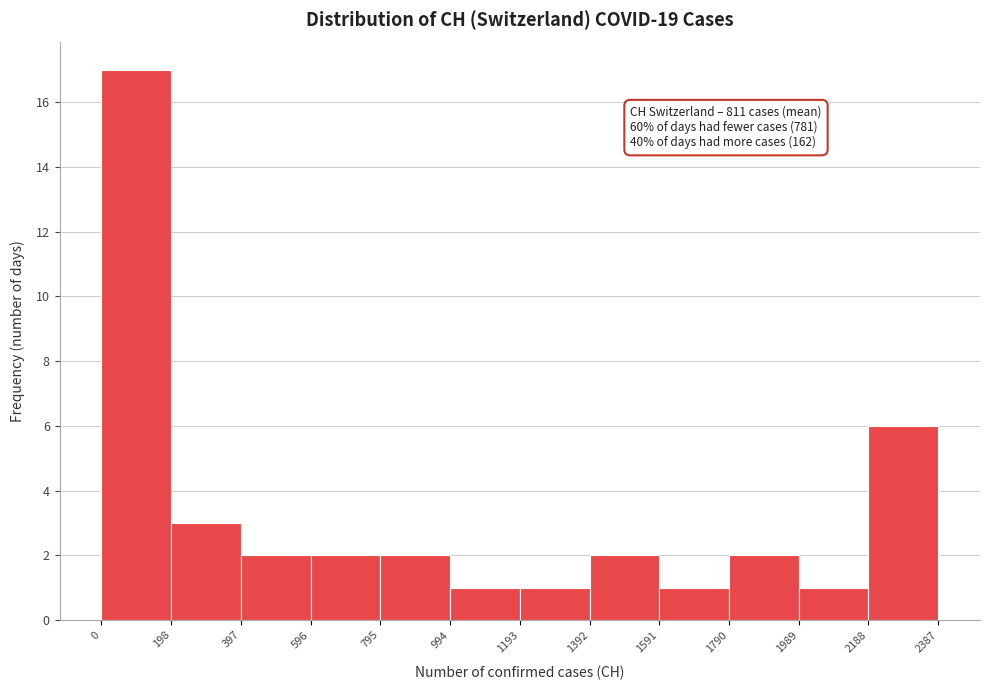

Over which range of the x-axis is the bar tallest?

0 to 198